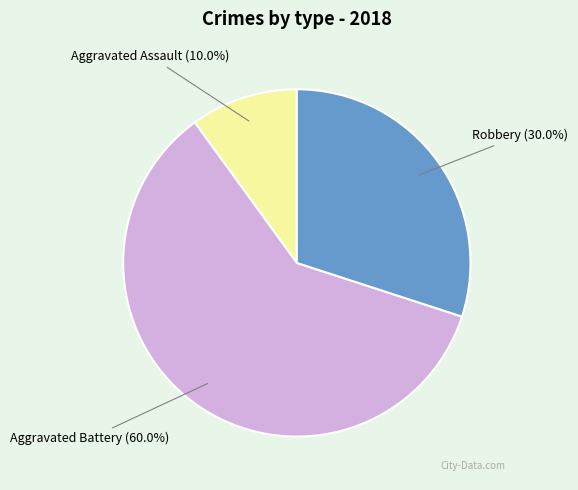

Count the number of slices in the pie.

3